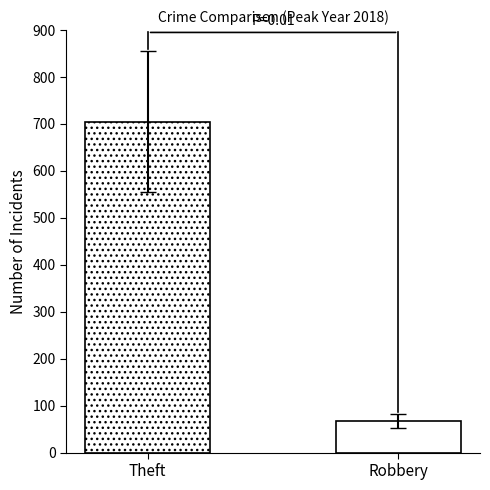

How many groups of bars are there?

1